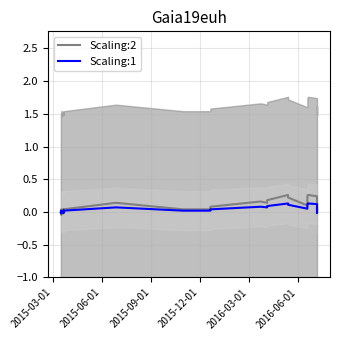

True or false: Scaling:2 has more than 0 interior local peaks.

True